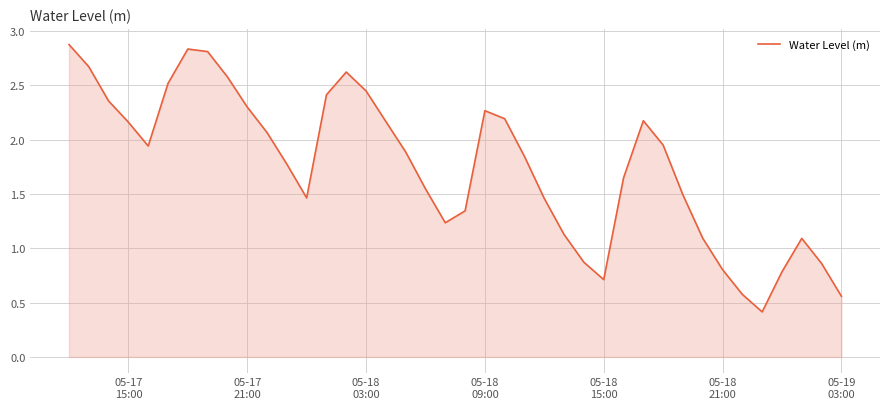

What is the smallest value displayed?

0.4